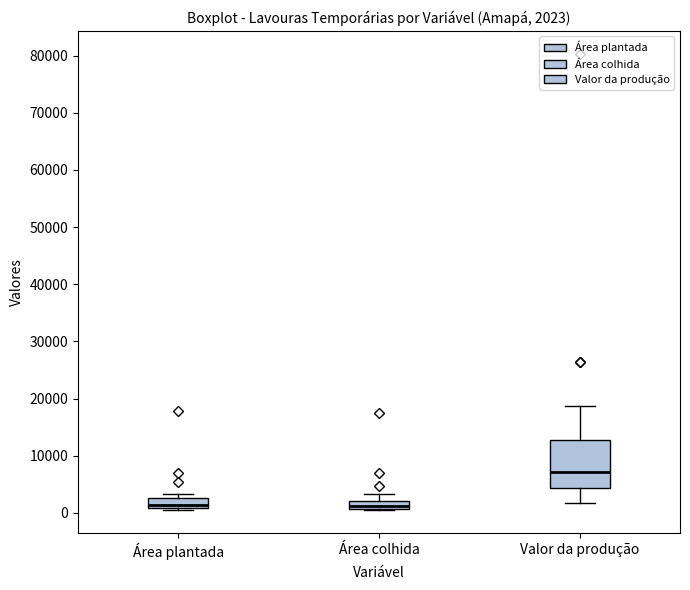

Which box has the highest median line?

Valor da produção